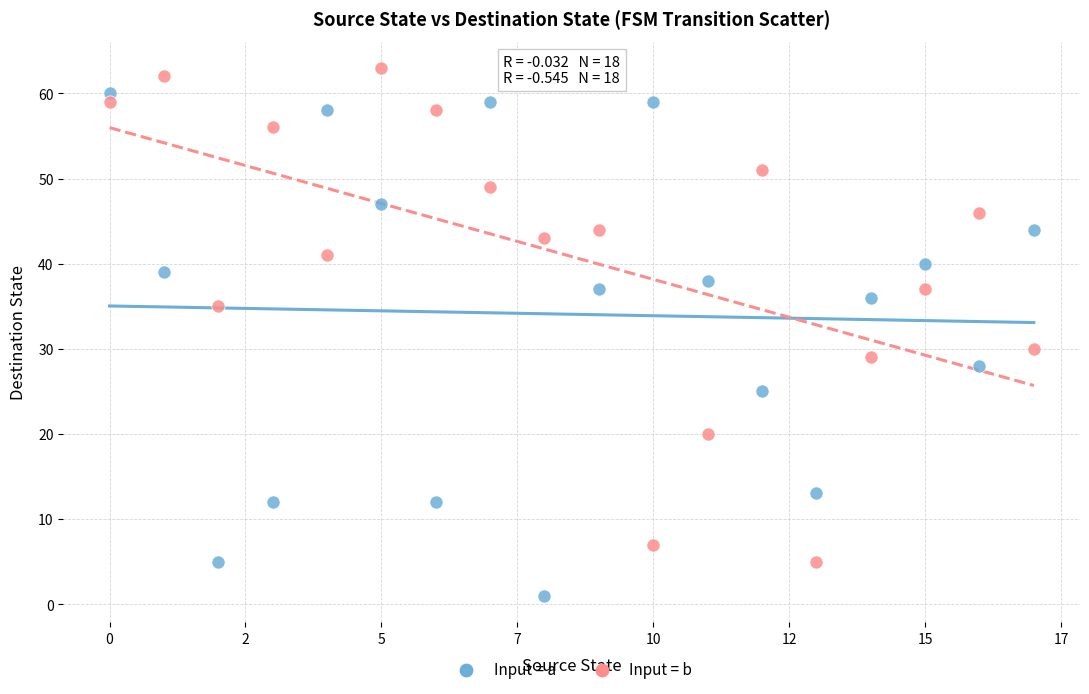

Which series reaches the maximum Y coordinate?

Input = b